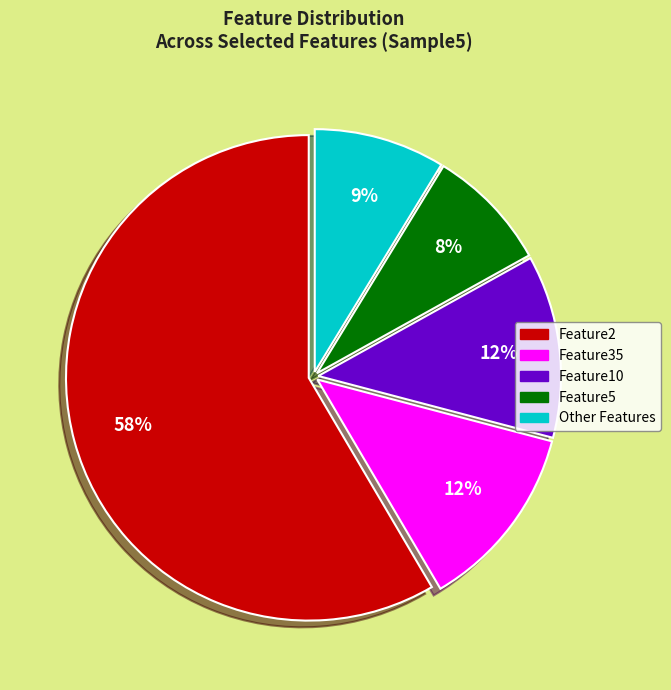

What is the smallest slice in the pie chart?

Feature5